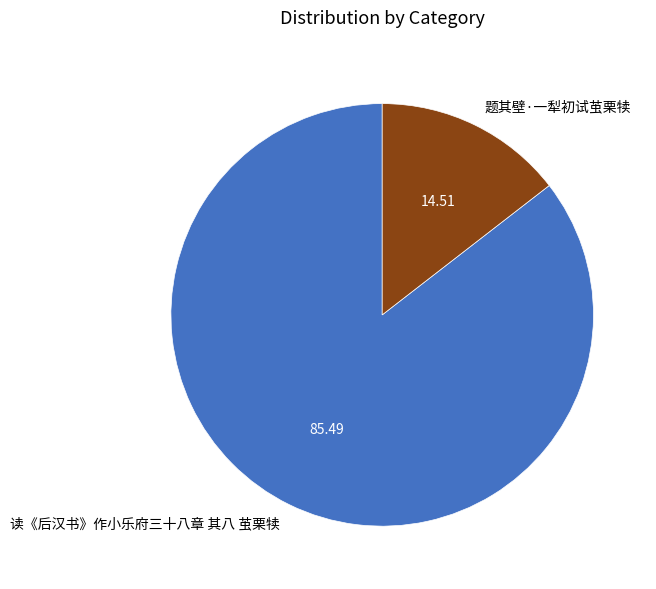

Combined, do 读《后汉书》作小乐府三十八章 其八 茧栗犊 and 题其壁·一犁初试茧栗犊 account for over 50%?

Yes